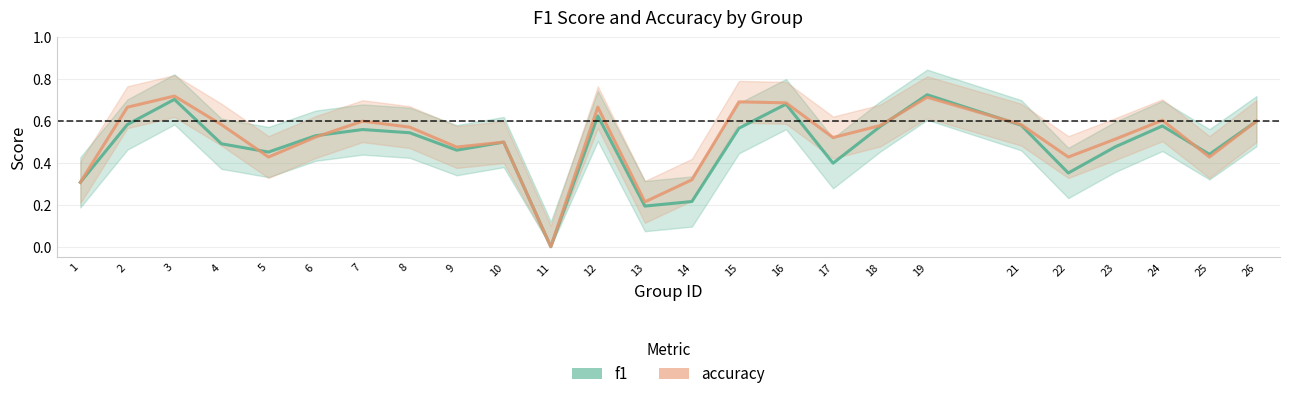

In f1, how many points are lower than both neighbors (excluding endpoints)?

7